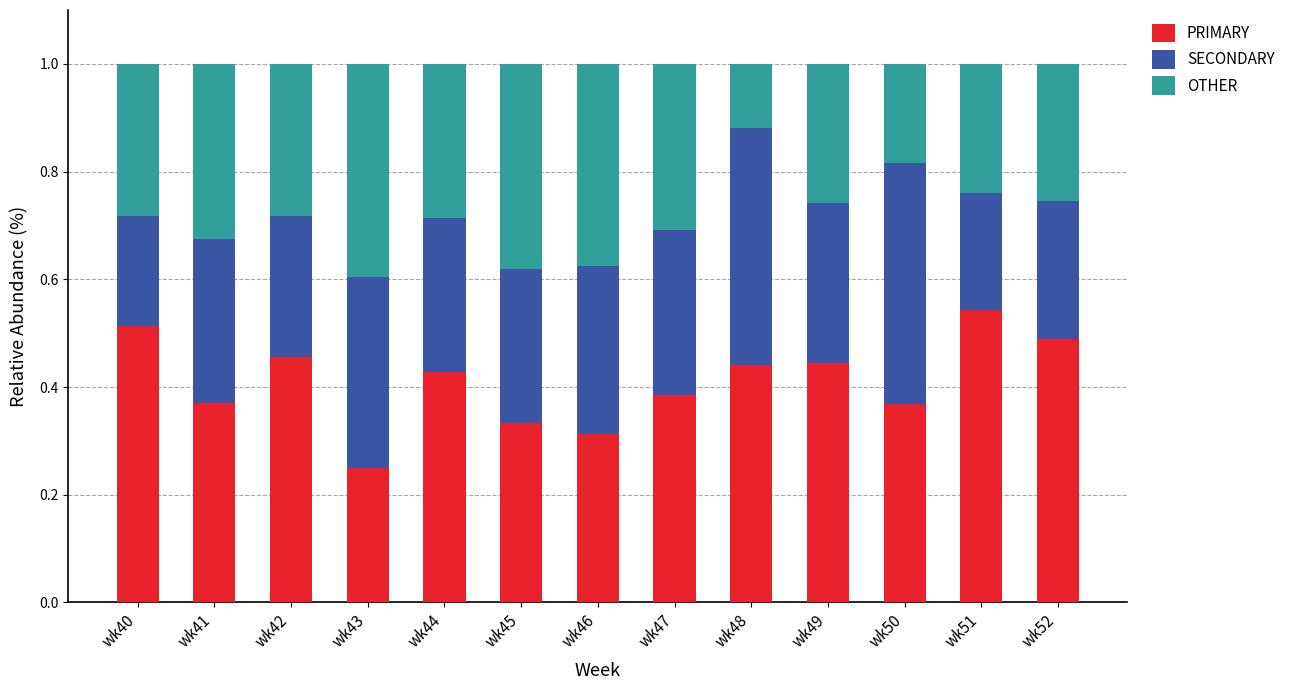

What is the total value across all series at wk49?

1.0